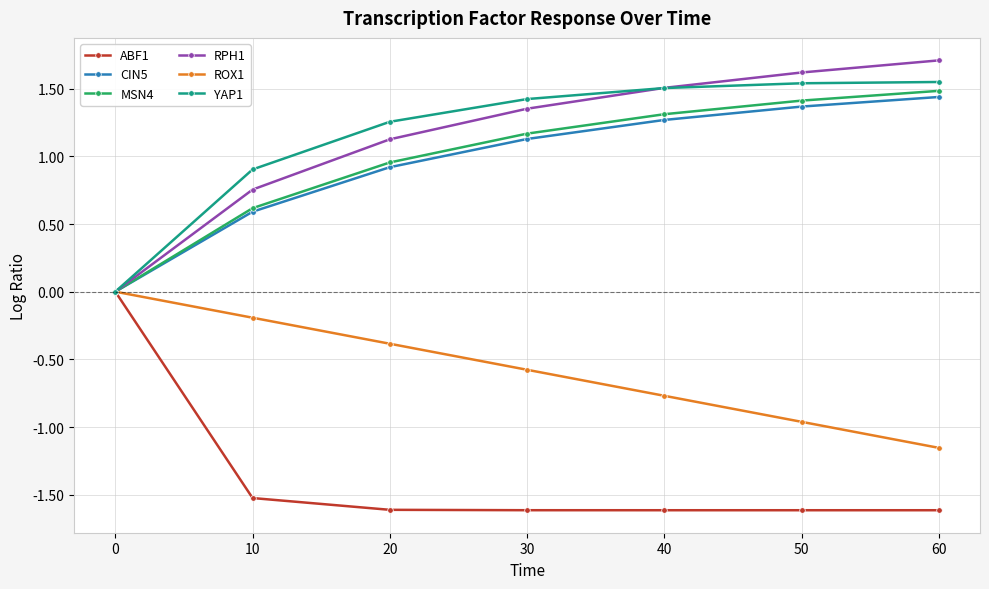

What is the maximum value shown in the chart?

1.7